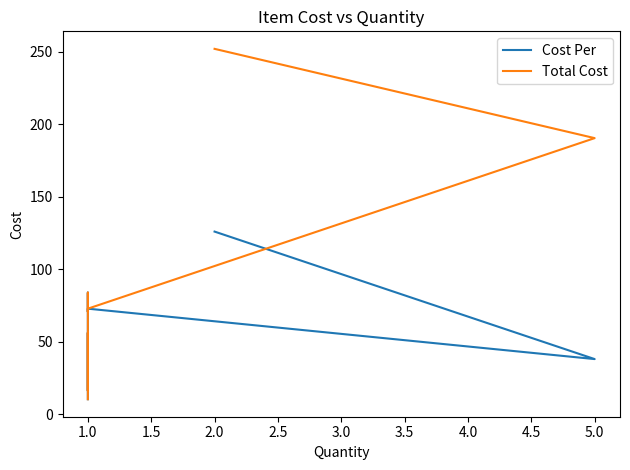

In Total Cost, how many points are higher than both neighbors (excluding endpoints)?

2